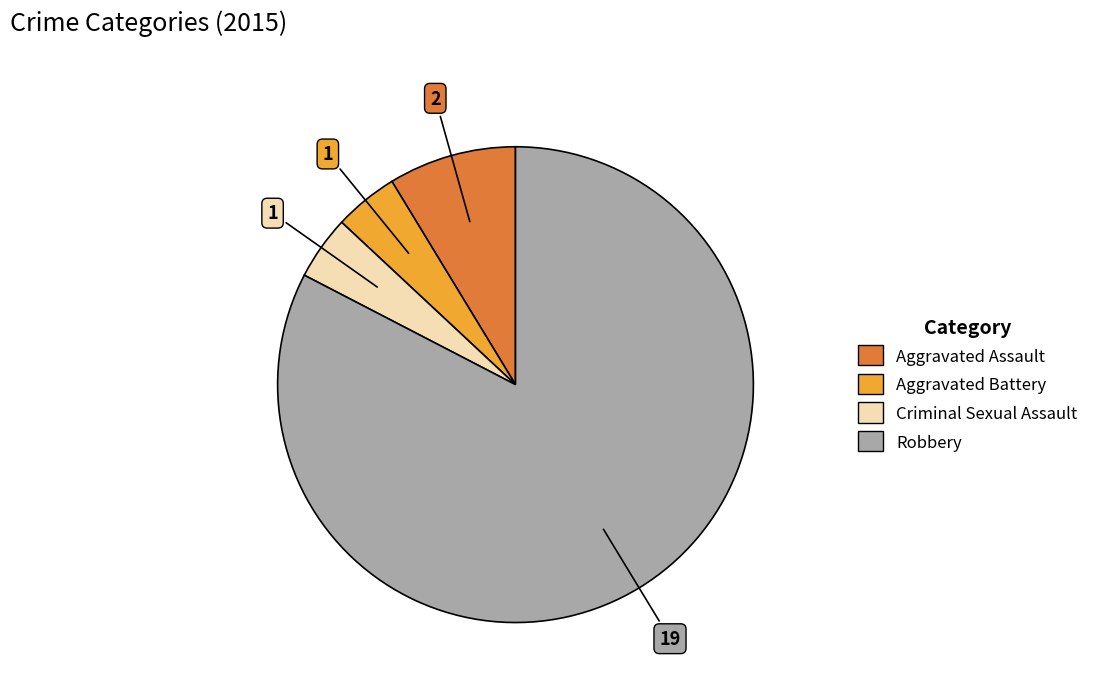

Which has a higher value, Criminal Sexual Assault or Robbery?

Robbery